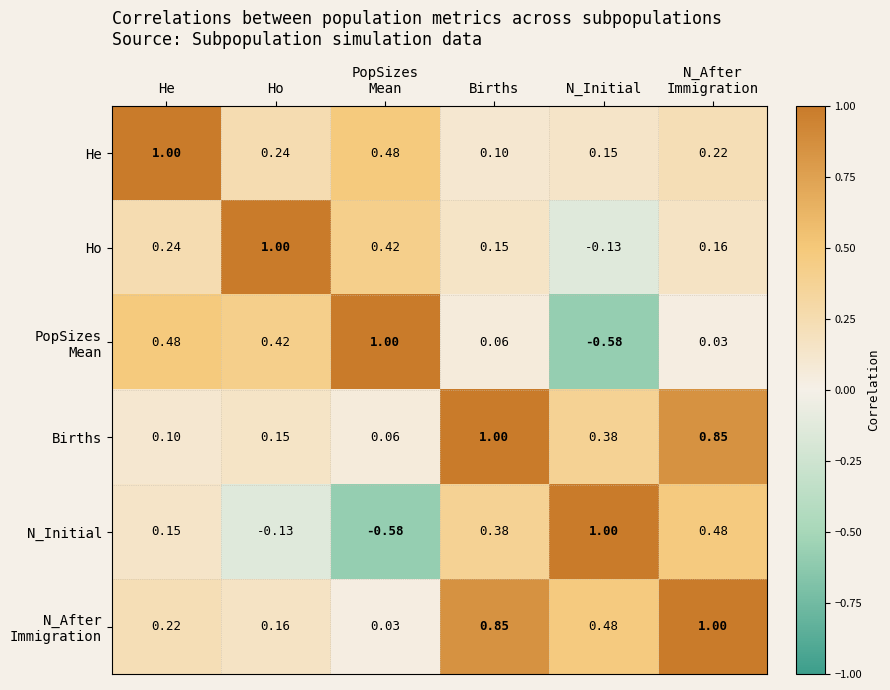

At which label does He reach its minimum?

Births